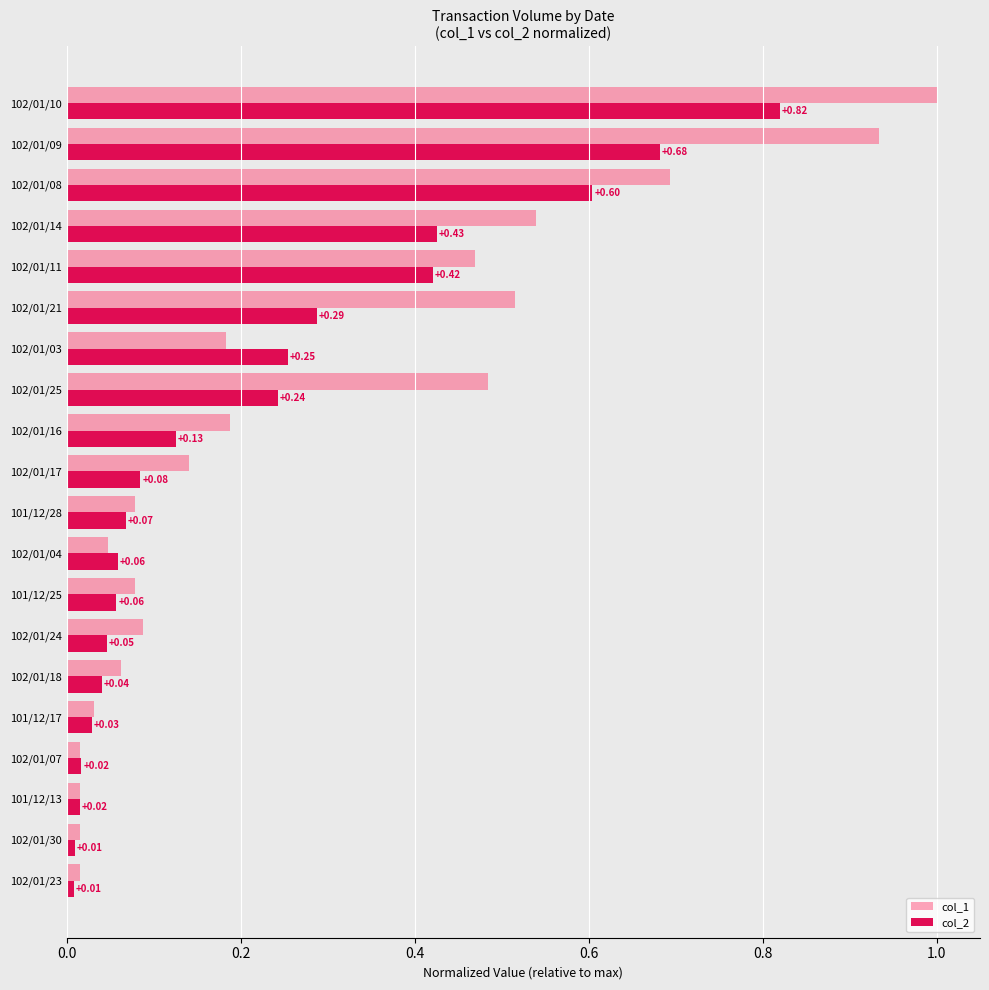

What is the sum of the col_2 values at 102/01/16 and 102/01/14?

0.6